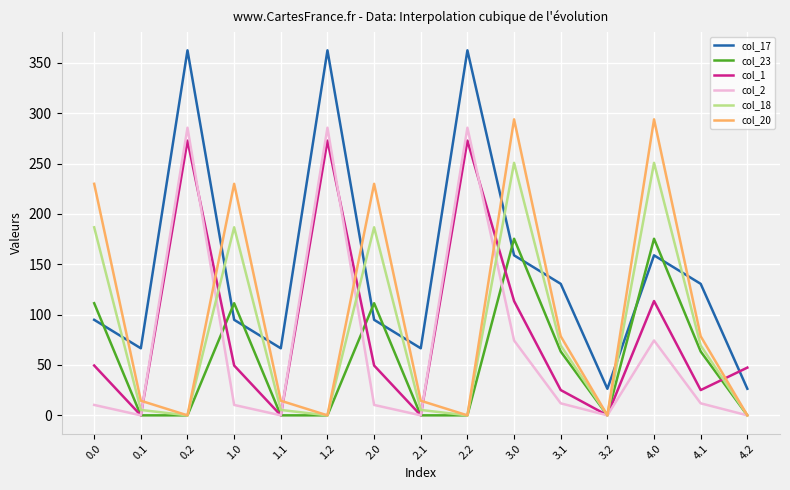

What value does the col_18 series have at 3.1?

69.4